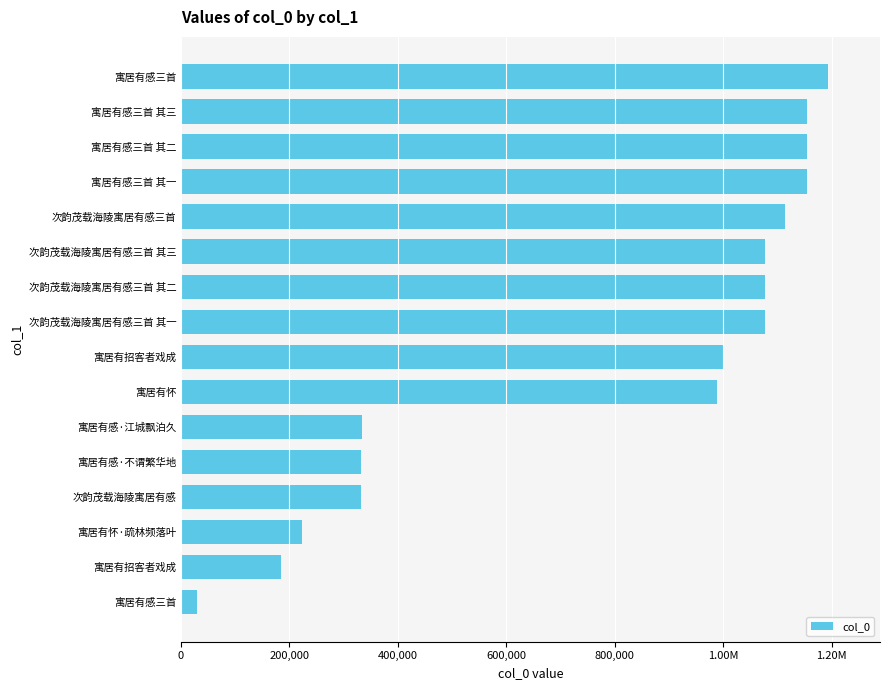

What is the sum of all values?

12424754